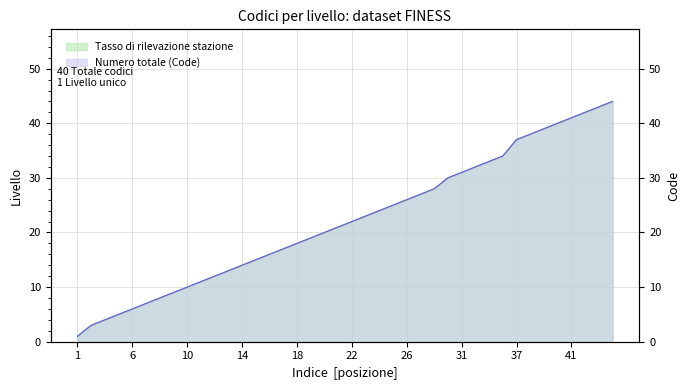

How many lines are shown in the chart?

2